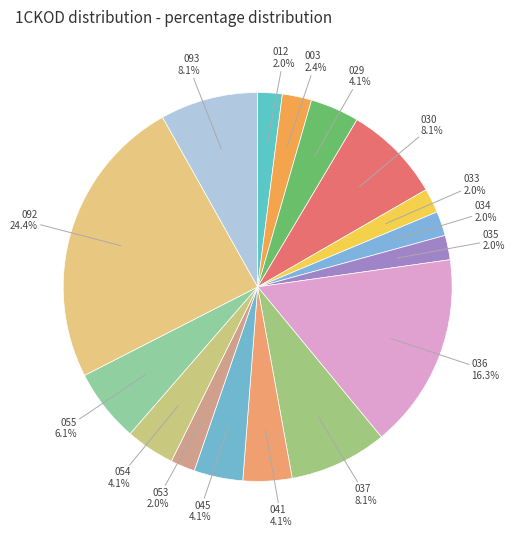

Does 054 represent more than half of the total?

No